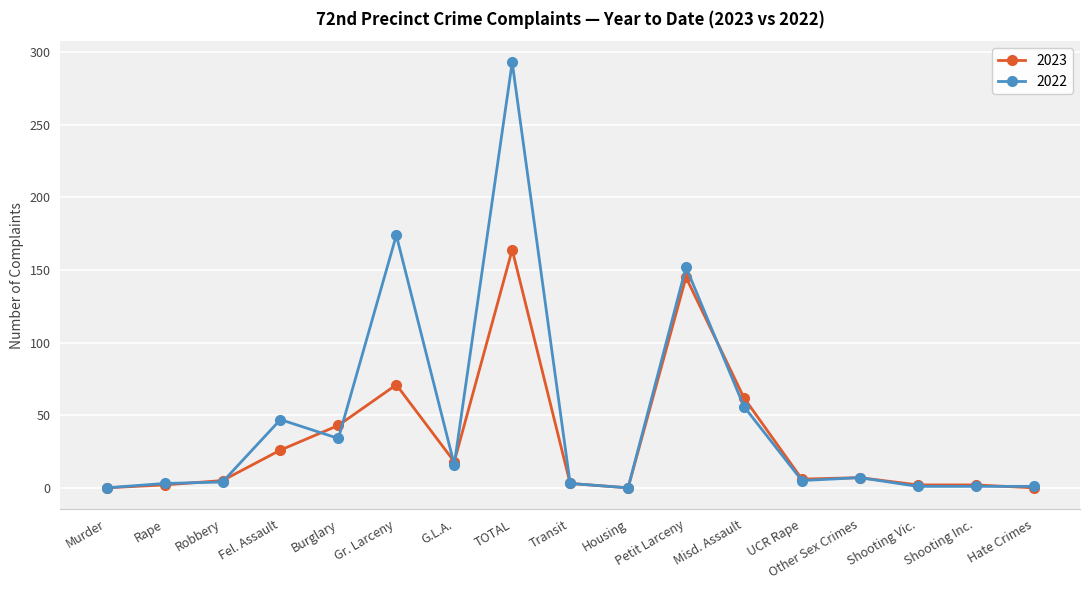

What are all the series names shown in the legend?

2023, 2022